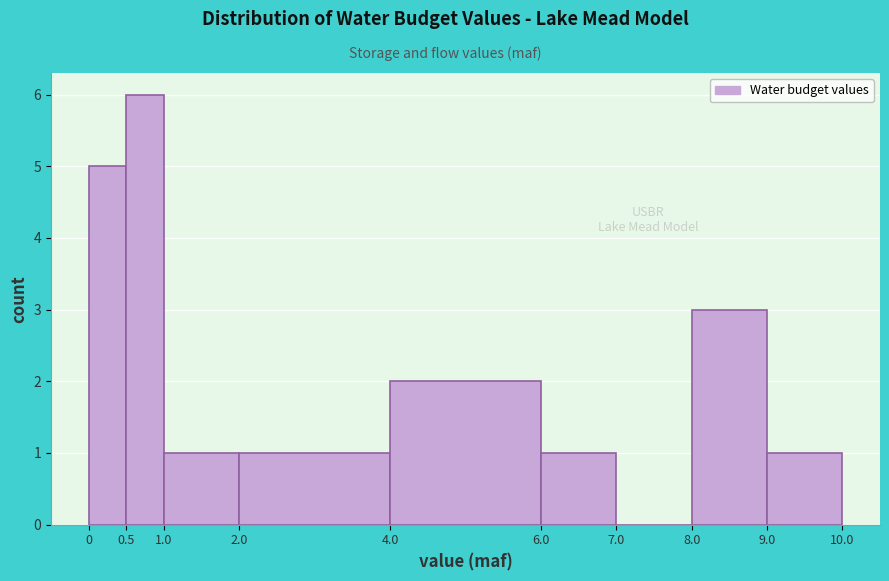

What is the height of the bar covering 2.0 to 4.0 on the x-axis? The values are not printed on the chart, so give them approximately, as read against the axis.

1